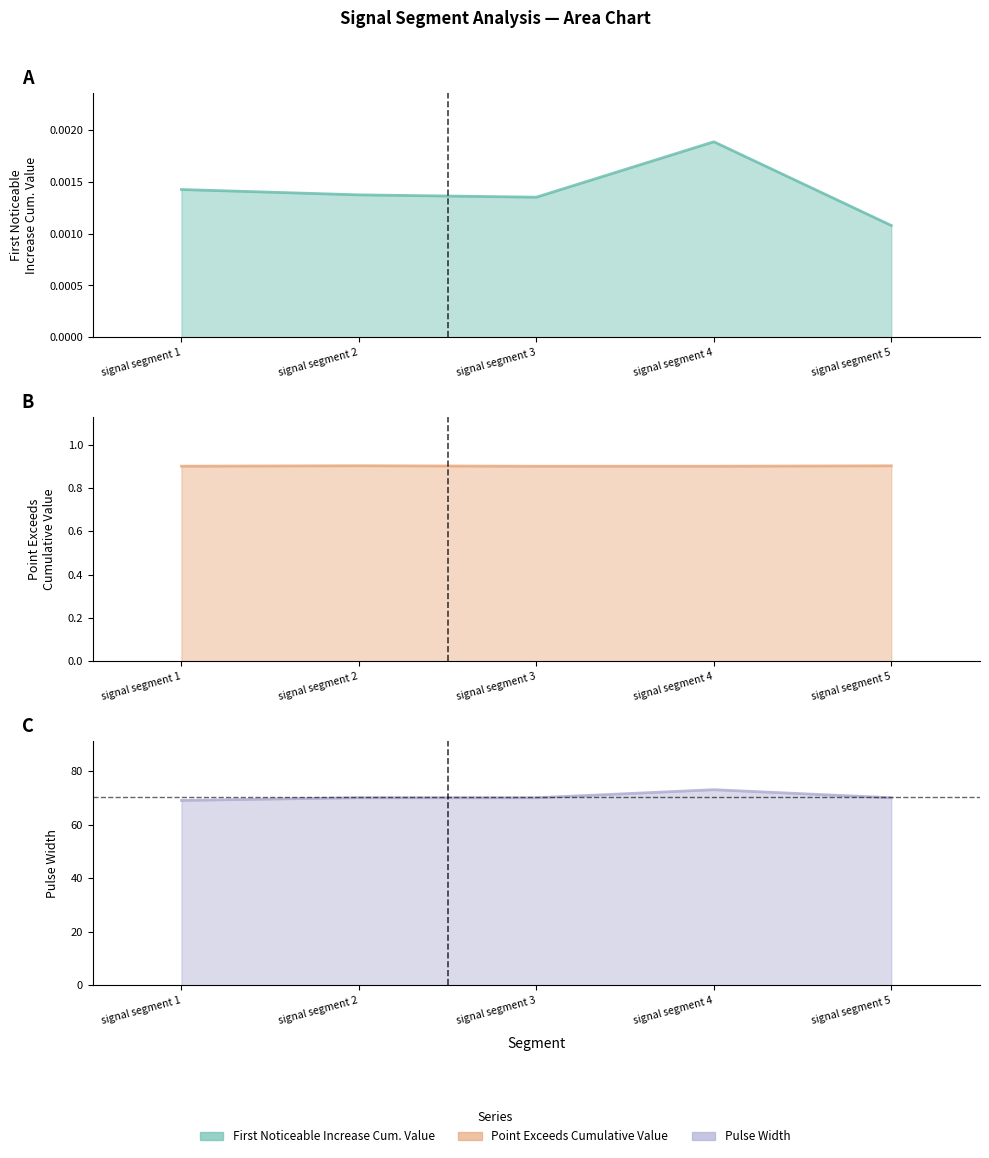

True or false: Point_Exceeds_Cumulative_Value_line has a value of 0.9 at signal segment 5.

True